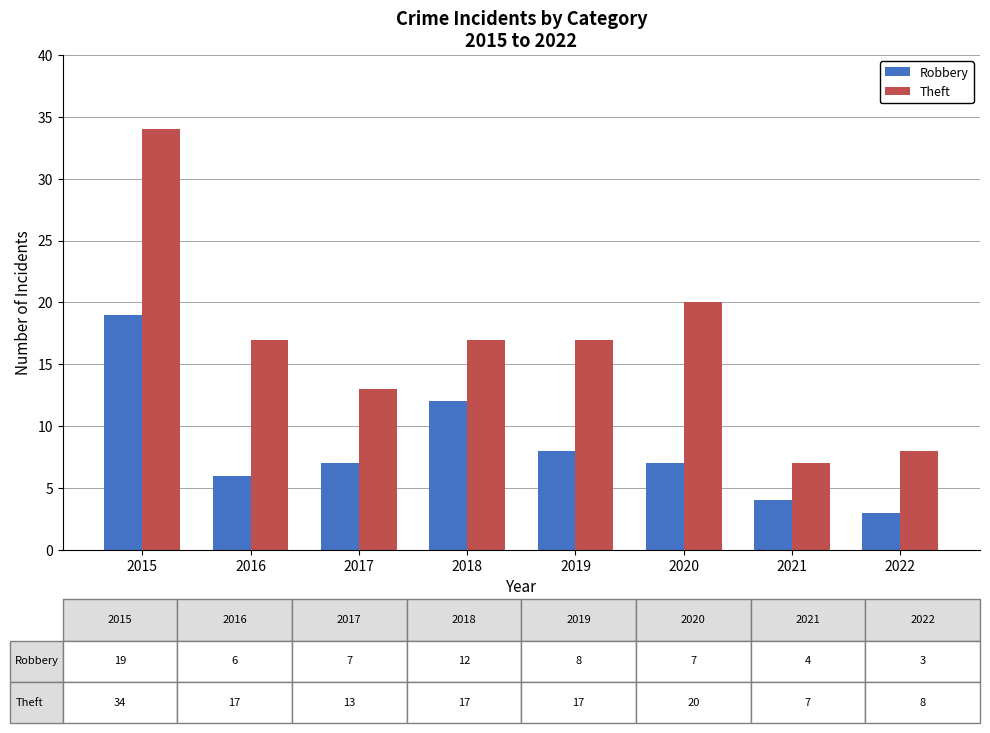

Reading right to left, transcribe all the data shown in this chart.

Robbery: 3	4	7	8	12	7	6	19
Theft: 8	7	20	17	17	13	17	34